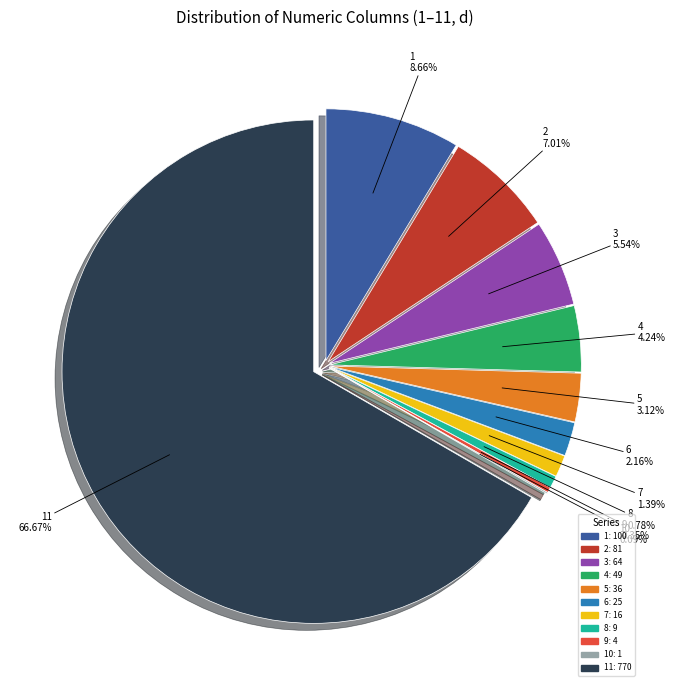

What is the ratio of the value at 8 to the value at 10?

9.0